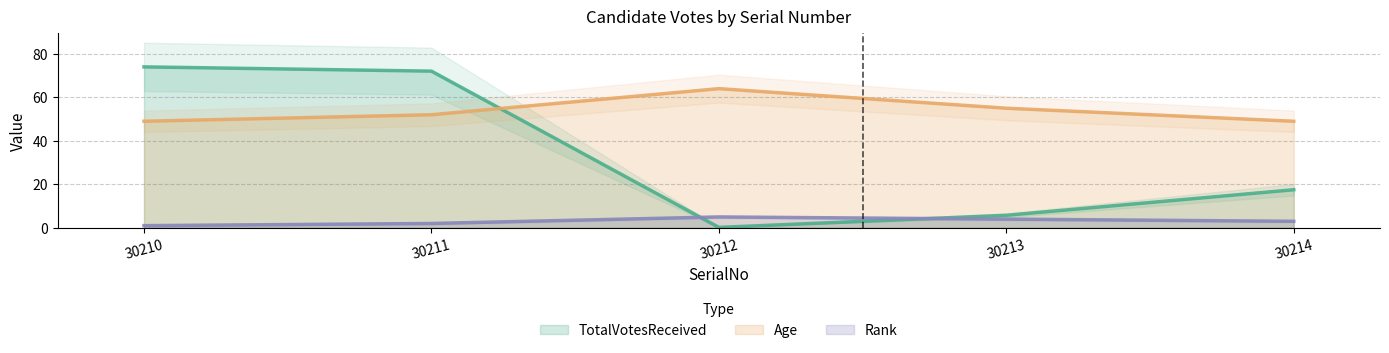

At 30211, list the series in order from smallest to largest.

Rank, Age, TotalVotesReceived